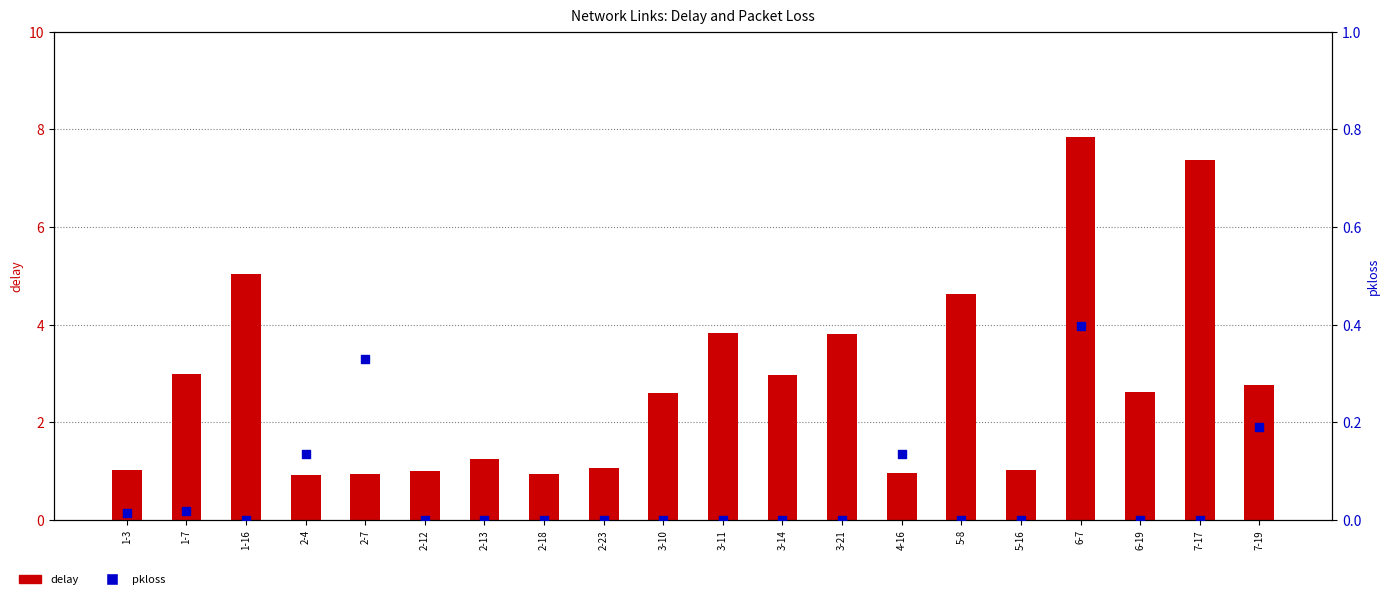

Which series contains the highest Y value?

delay